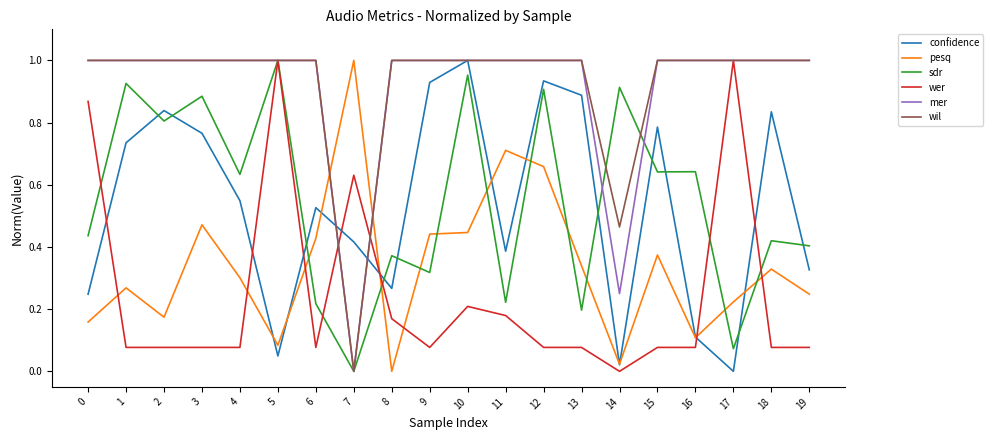

True or false: mer and wer cross at least once.

True